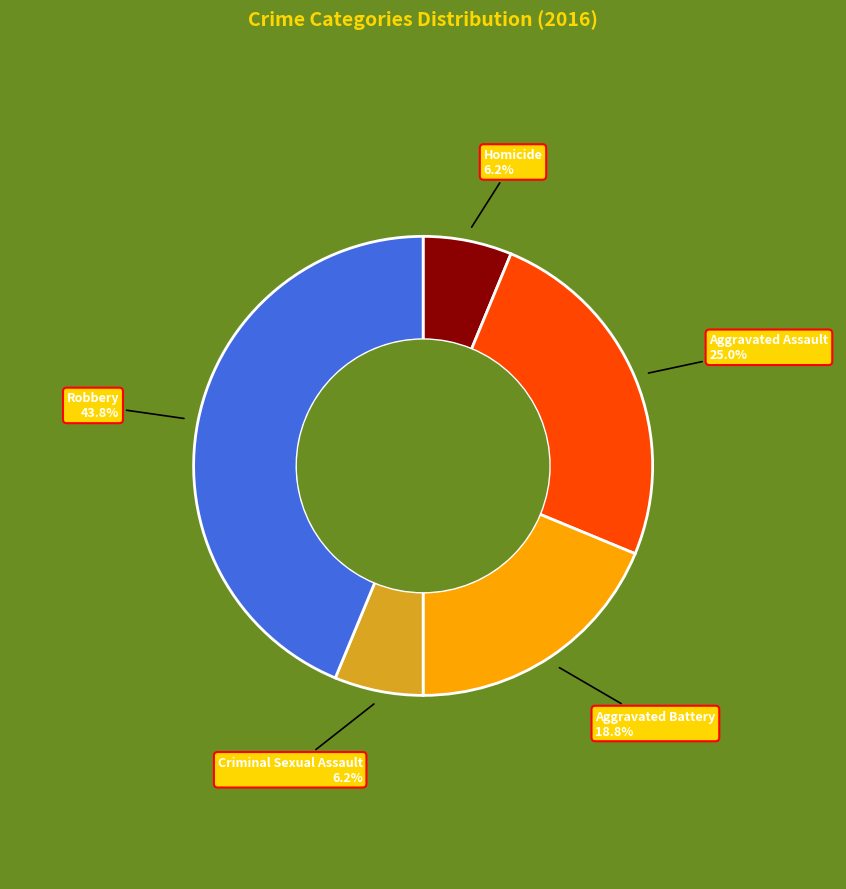

Combined, do Homicide and Aggravated Battery account for over 50%?

No